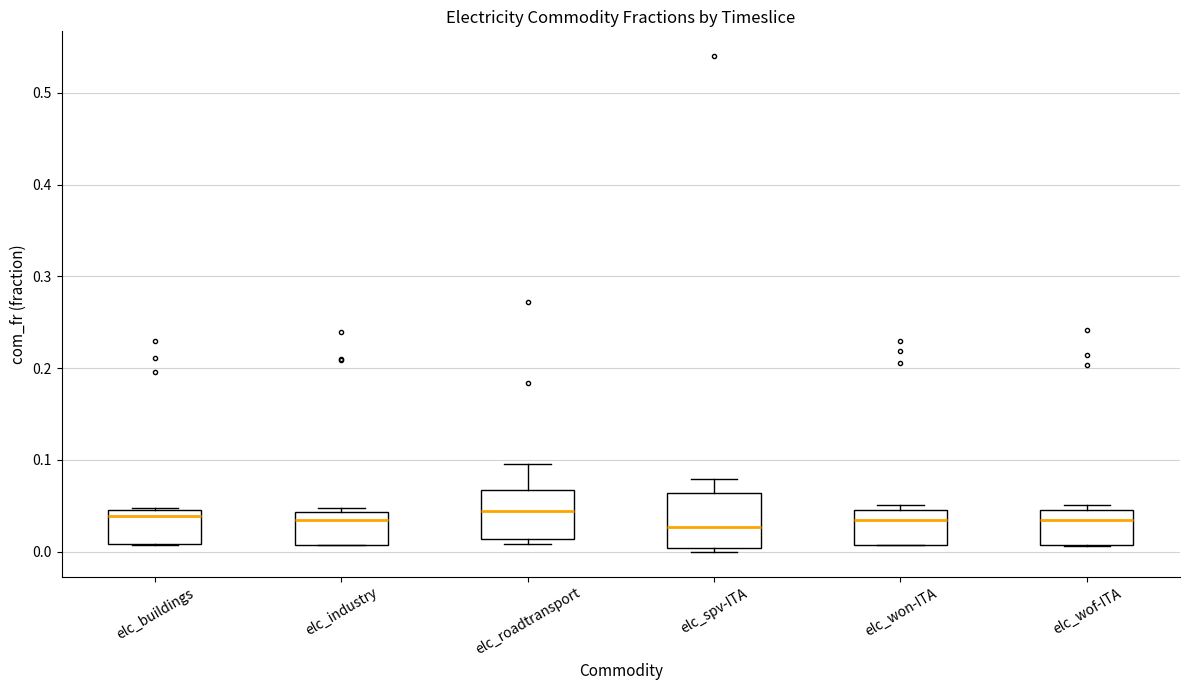

Reading left to right, transcribe this box plot: for each box, give where its median line is, the range the box spans, and where its two whiskers end, as read against the y-axis. The values are not printed on the chart, so give them approximately, as read against the axis.

elc_buildings: median 0.04, box 0.01 to 0.05, whiskers 0.01 to 0.05
elc_industry: median 0.04 (just below the box's upper edge), box 0.01 to 0.04, whiskers 0.01 to 0.05
elc_roadtransport: median 0.04, box 0.01 to 0.07, whiskers 0.01 (just below the box's lower edge) to 0.10
elc_spv-ITA: median 0.03, box 0.00 to 0.06, whiskers 0.00 (just below the box's lower edge) to 0.08
elc_won-ITA: median 0.03, box 0.01 to 0.05, whiskers 0.01 to 0.05 (just above the box's upper edge)
elc_wof-ITA: median 0.03, box 0.01 to 0.05, whiskers 0.01 to 0.05 (just above the box's upper edge)